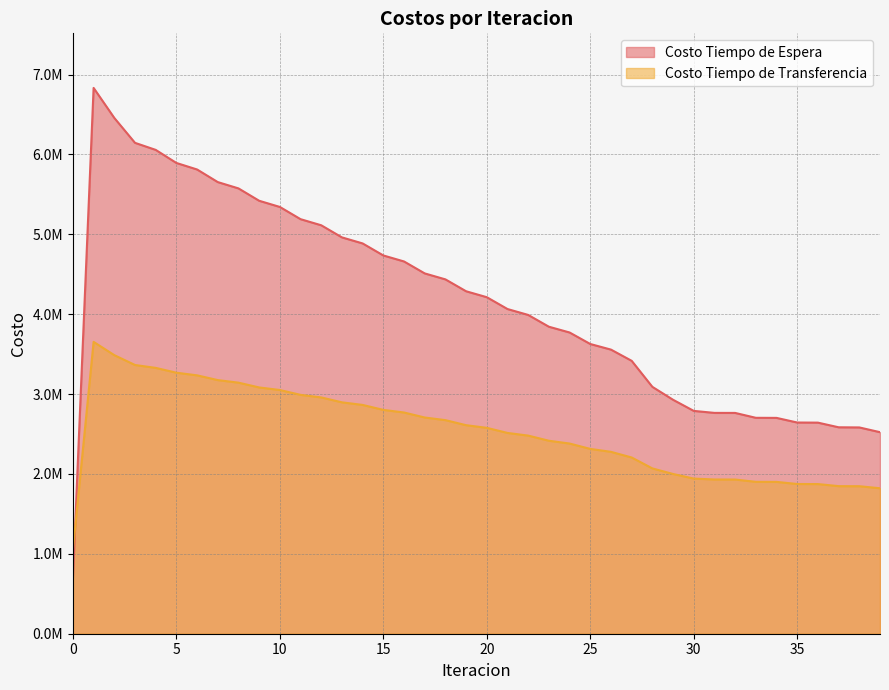

What is the minimum value shown in the chart?

683283.5